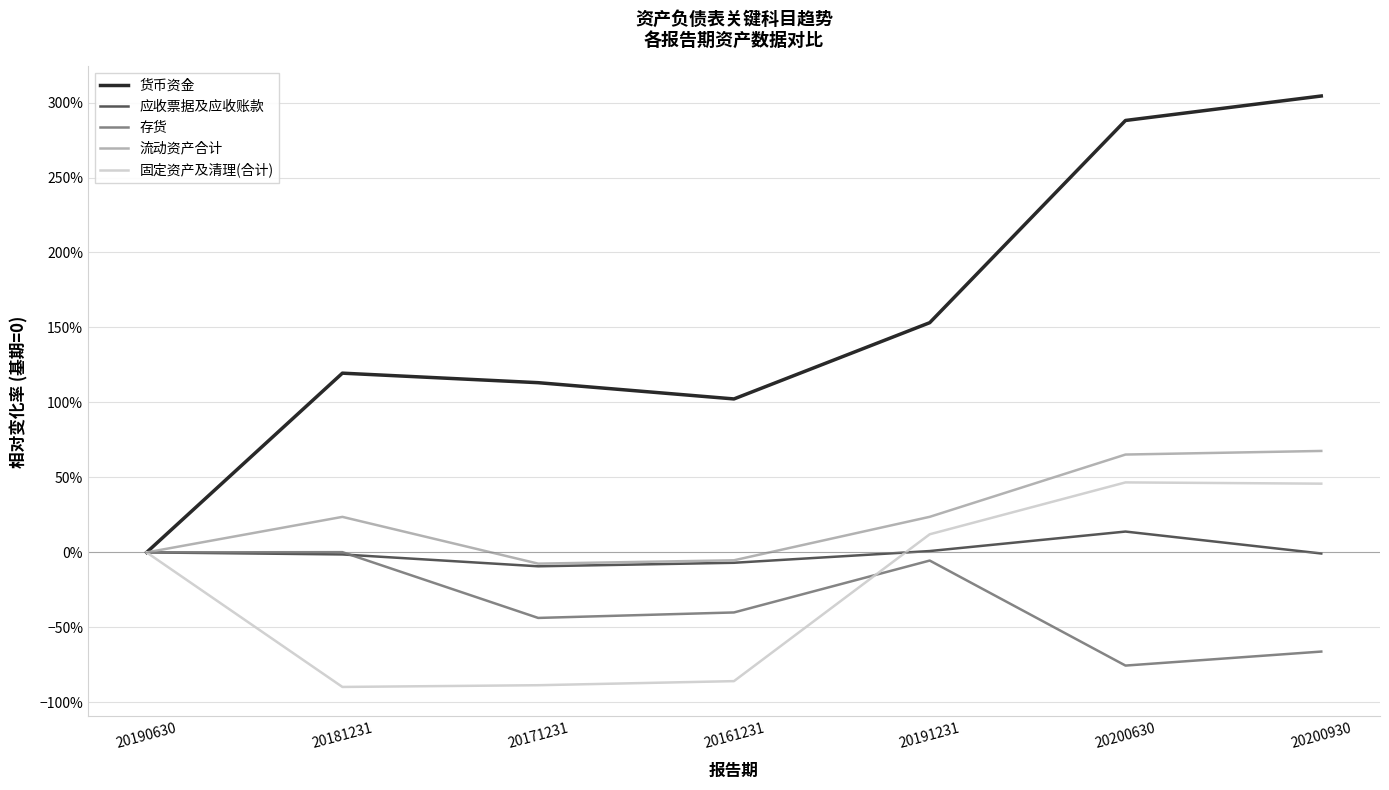

Does the chart display data point markers on the line(s)?

No